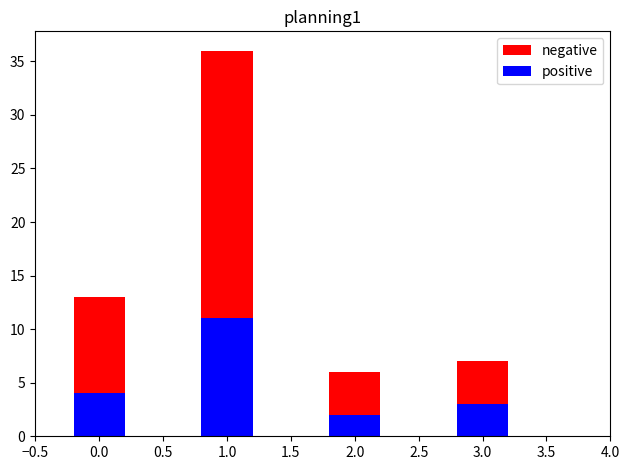

What is the average value of the positive series?

5